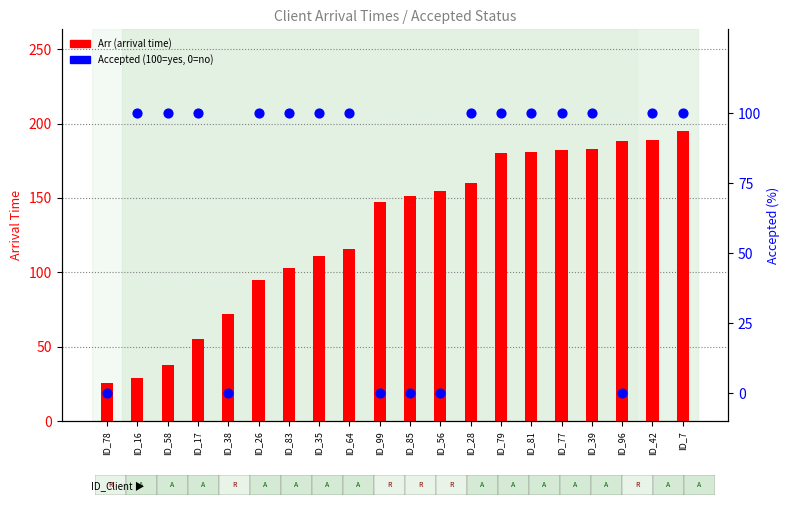

At which category is the sum across all series the highest?

ID_7